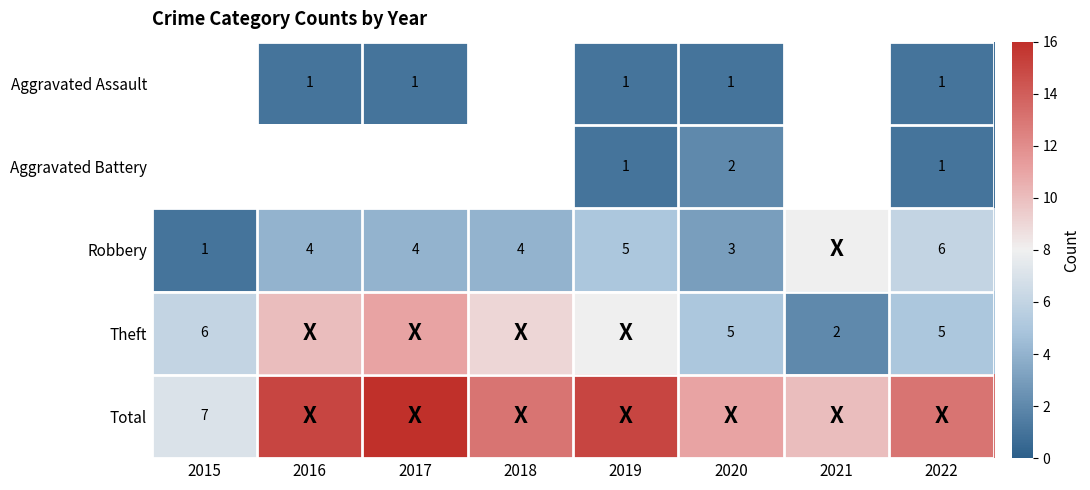

Is it true that Aggravated Assault equals 1 at 2022?

True